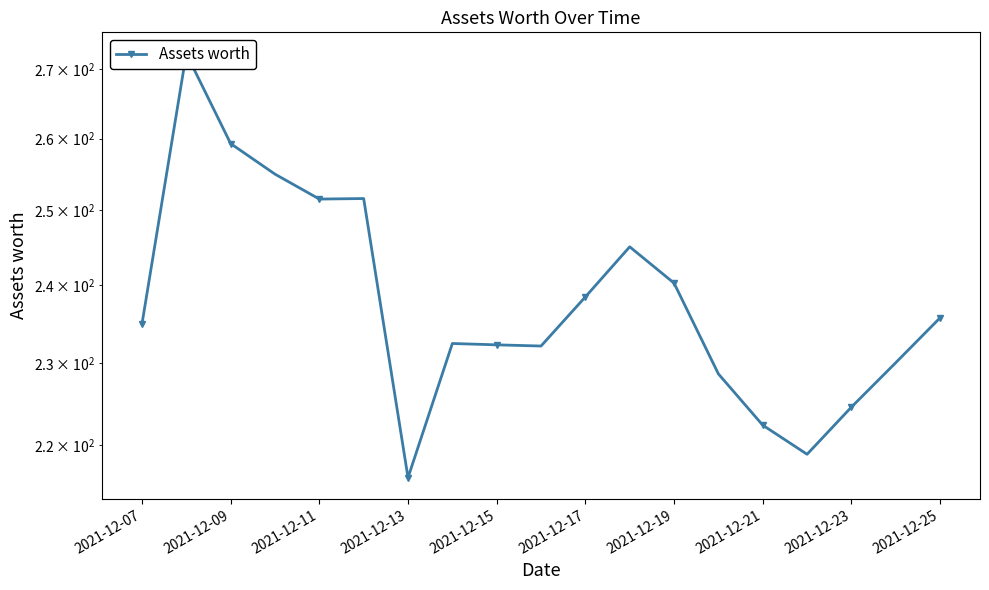

Is this an area chart (filled region under the line)?

No